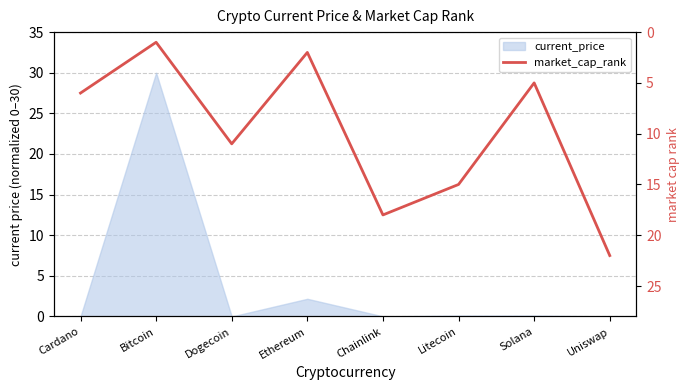

How many points are lower than both their immediate neighbors (excluding endpoints)?

3